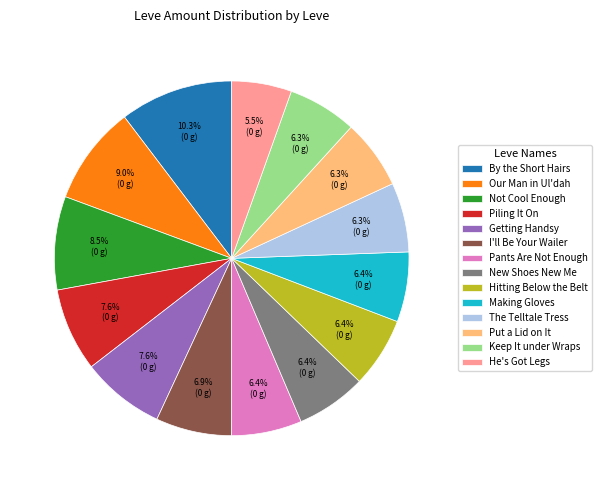

Approximately how many times larger is the value at Not Cool Enough compared to Making Gloves?

1.3